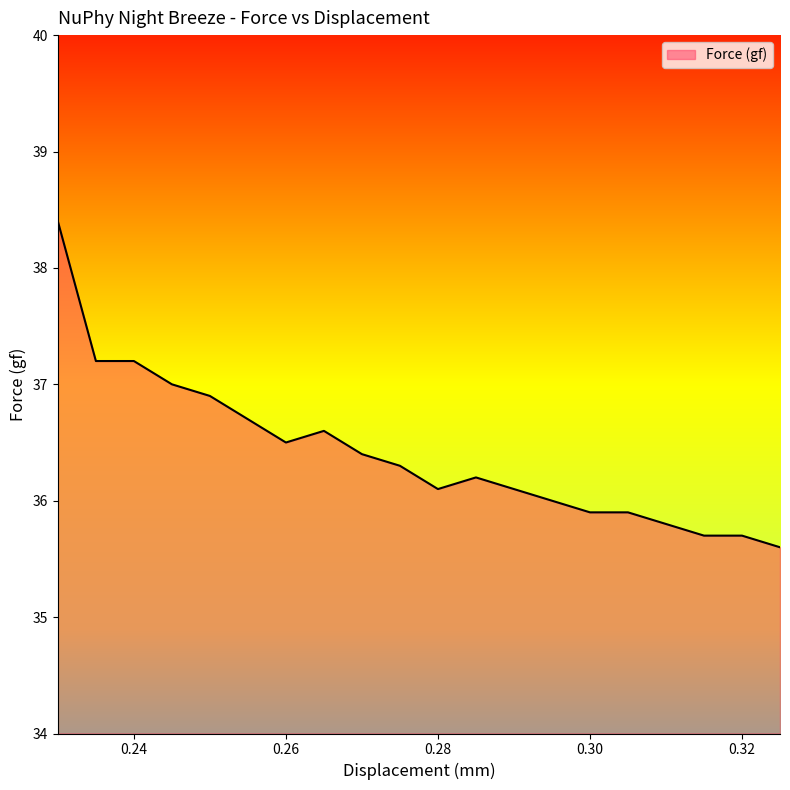

How many lines are shown in the chart?

1